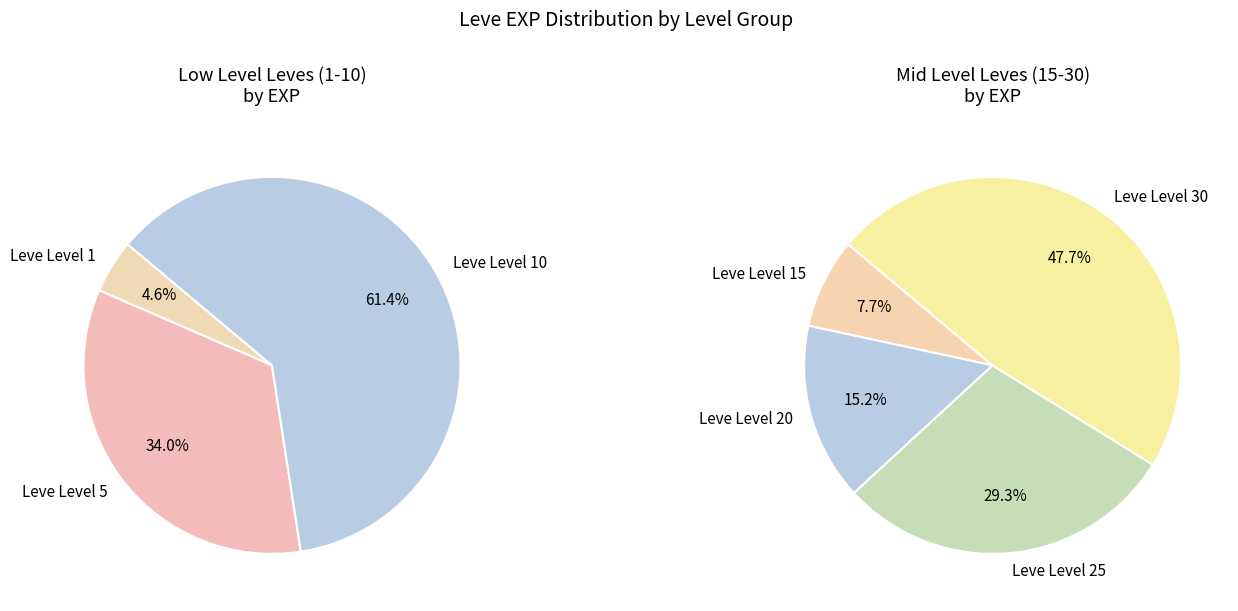

Which slice is the largest?

Leve Level 30